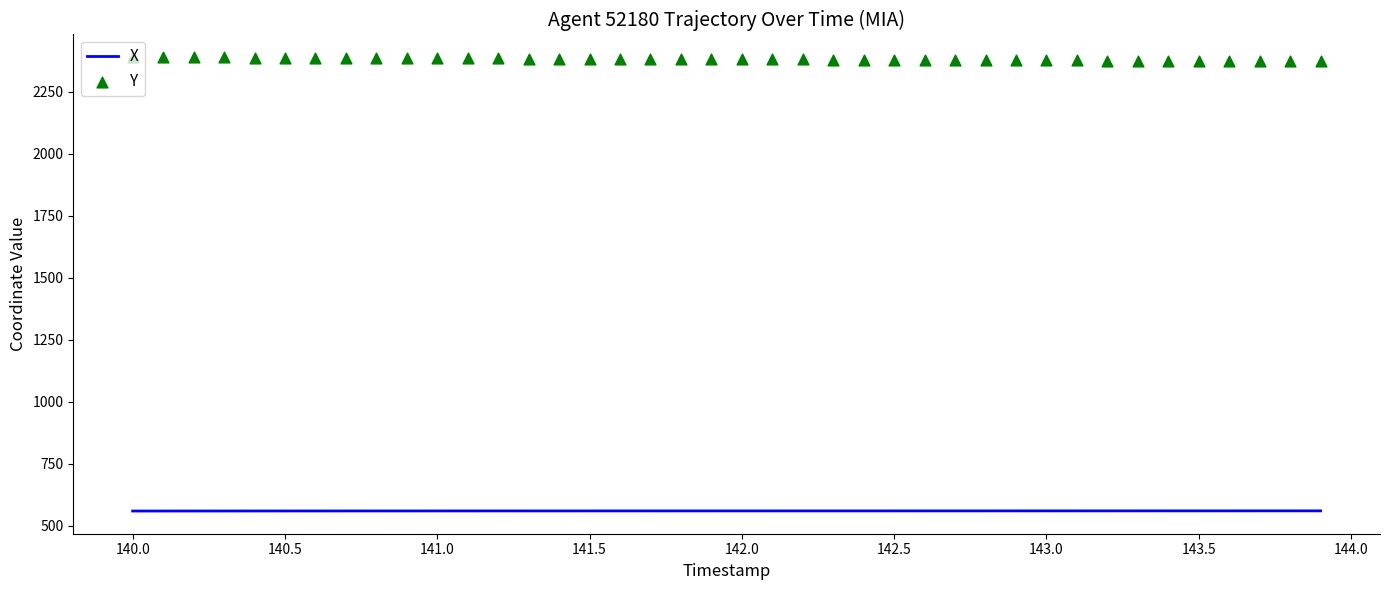

What is the minimum value for X?

559.0